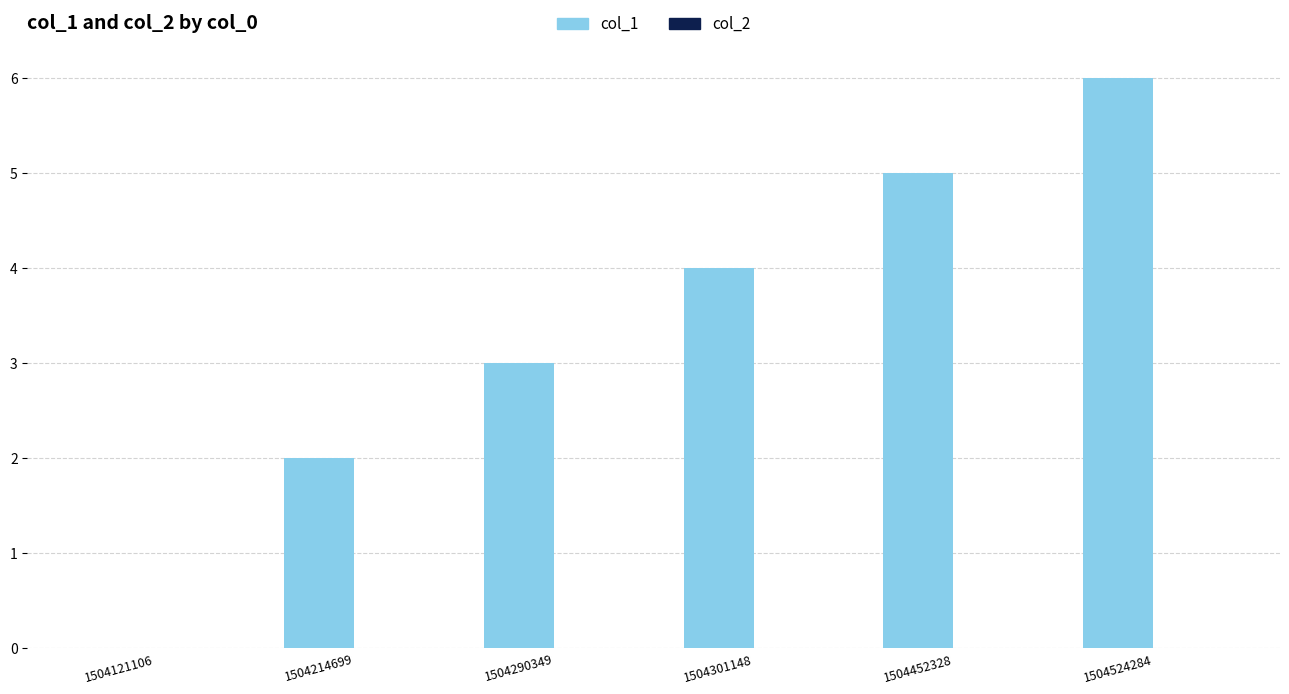

Reading right to left, what are all the values shown in this chart?

1504524284=6	1504452328=5	1504301148=4	1504290349=3	1504214699=2	1504121106=0